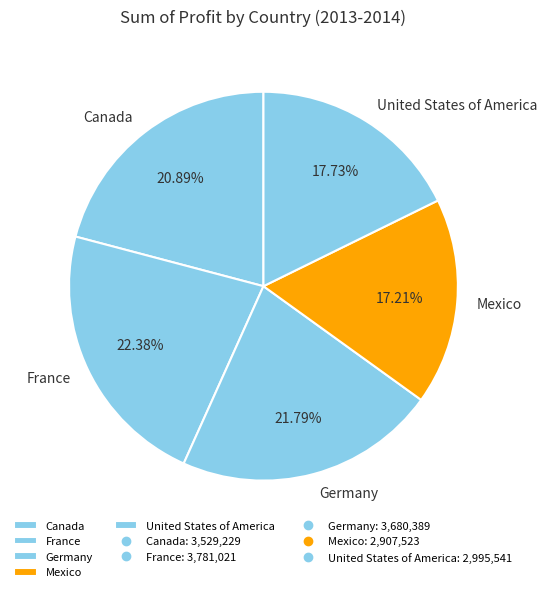

Approximately how many times larger is the value at Canada compared to France?

0.9